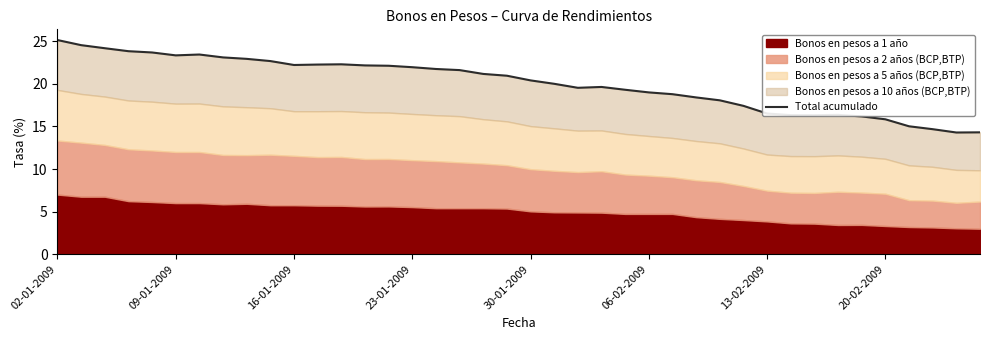

What is the sum of all values?

802.0